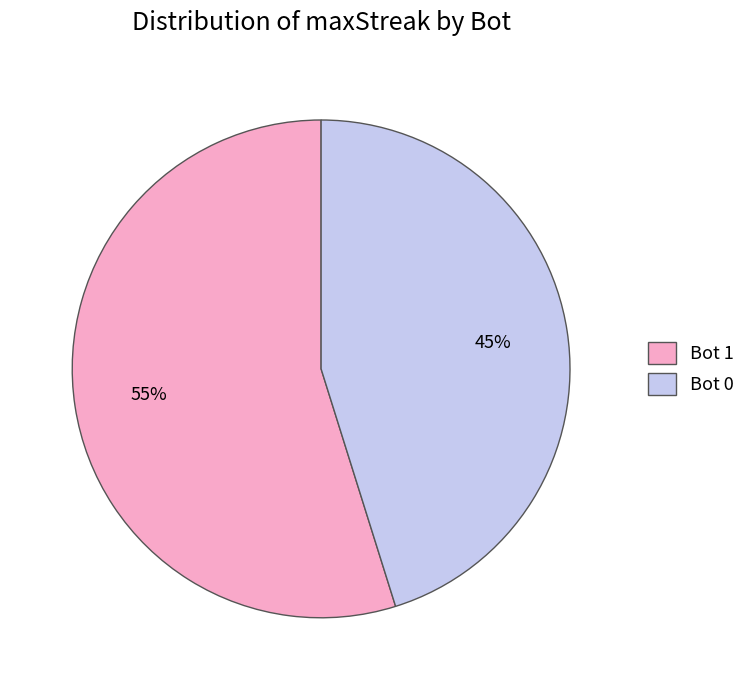

The Bot 0 slice represents 45% of the pie. True or false?

True